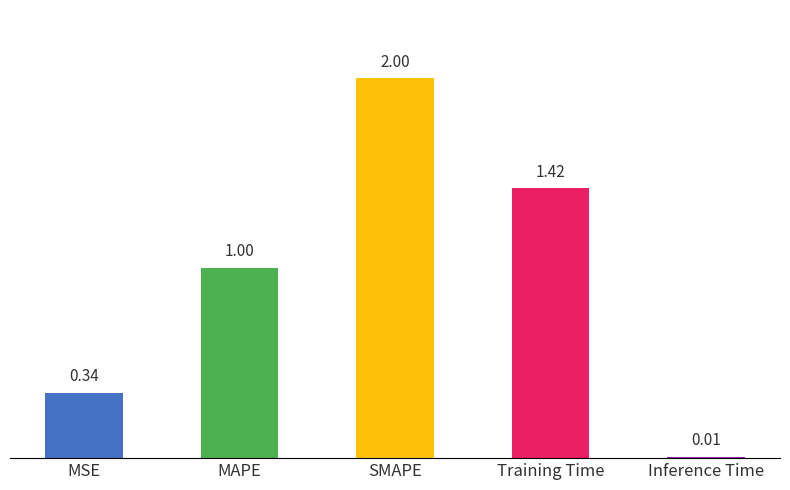

Are the bars horizontal?

No